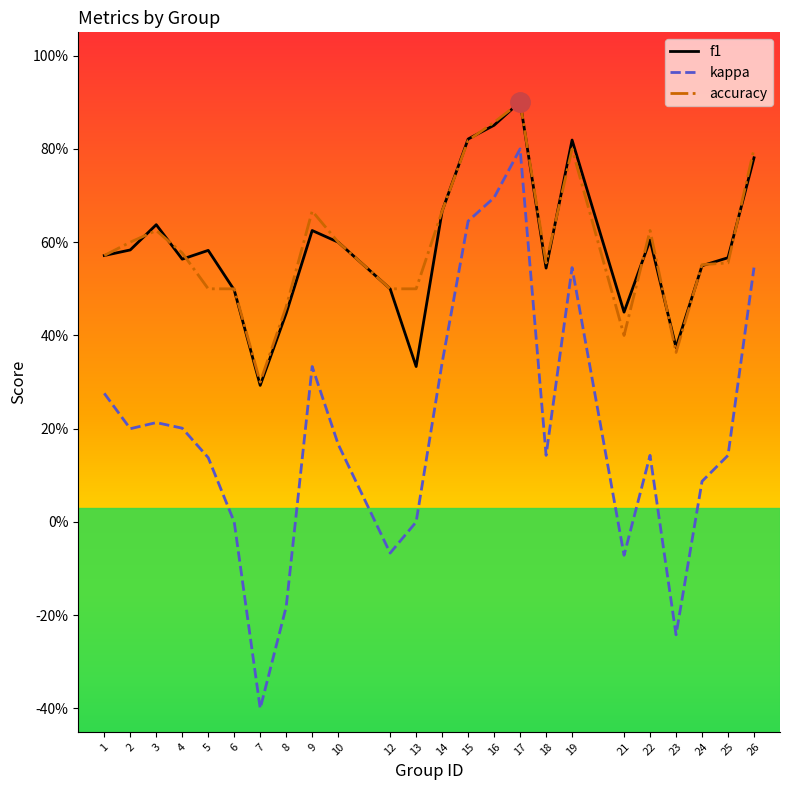

Is this an area chart (filled region under the line)?

No